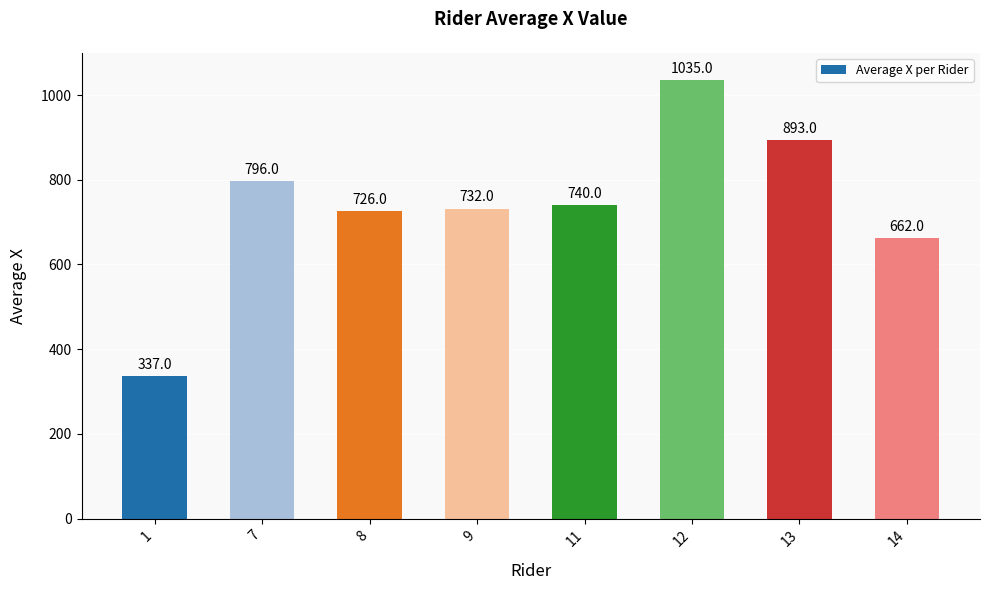

Which has a higher value, 1 or 8?

8